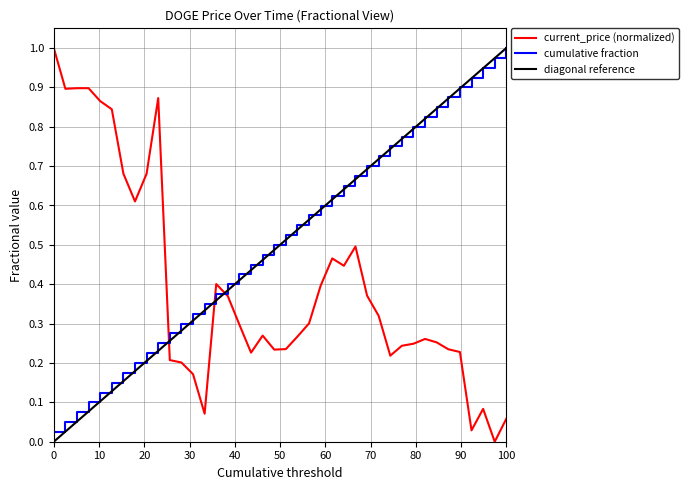

How many intersections are there between cumulative fraction and current_price (normalized)?

3